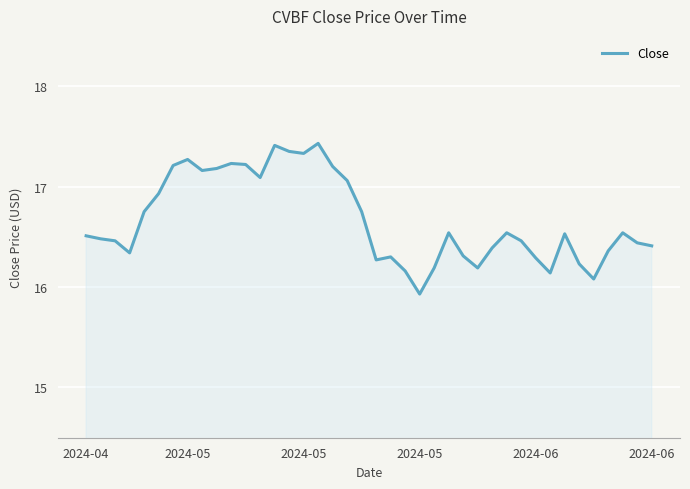

What is the minimum value shown in the chart?

15.9